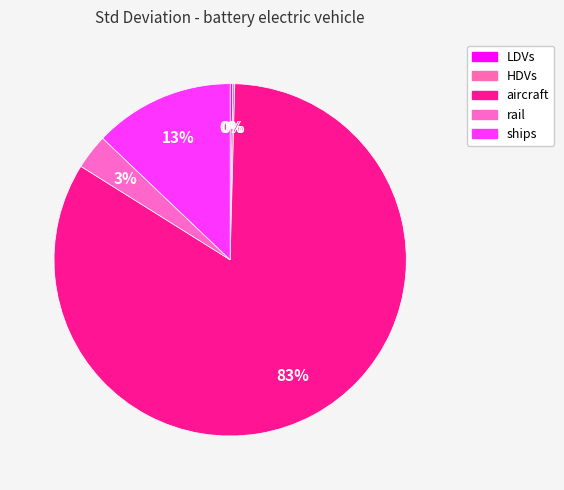

What percentage is the aircraft slice, to the nearest percent?

83%